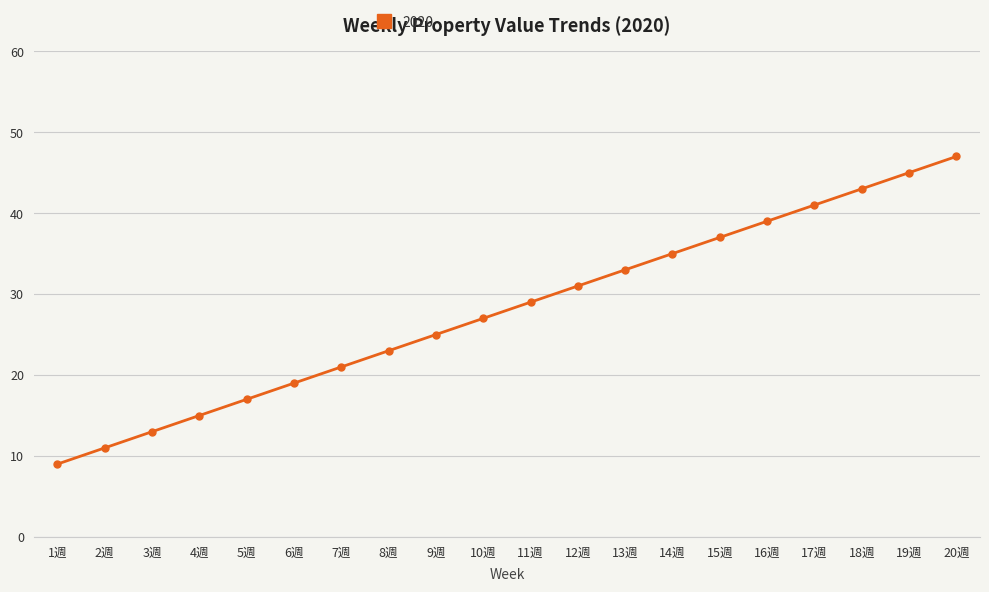

What is the value of the 11th point from the left?

29